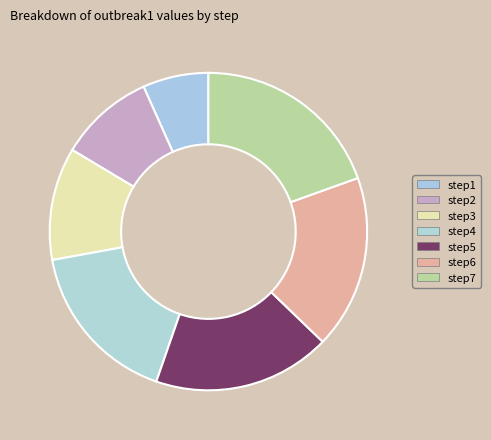

What is the largest slice in the pie chart?

step7